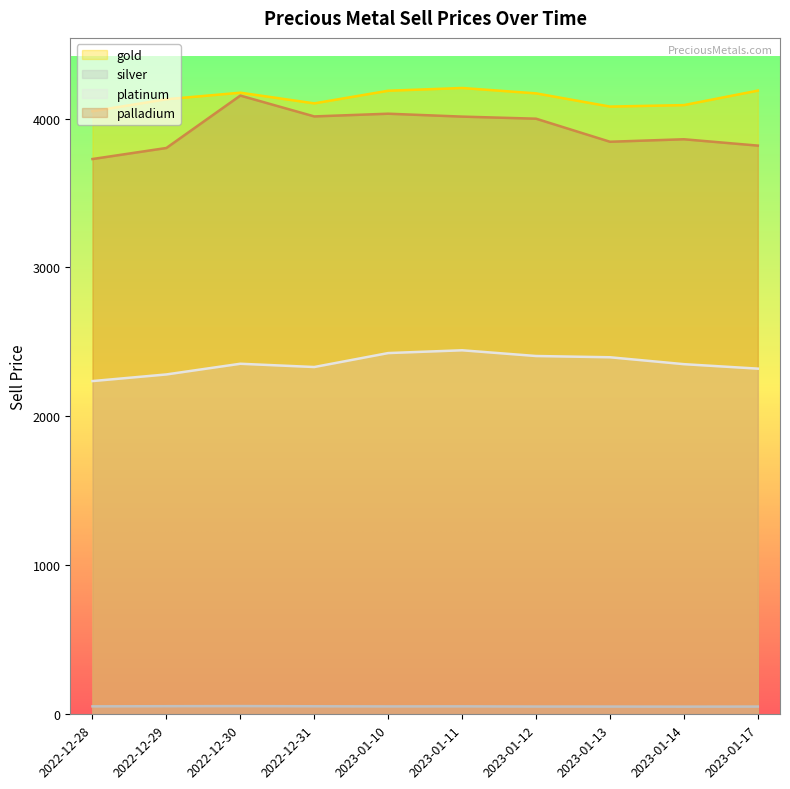

At which category does palladium reach its first local valley?

2022-12-31